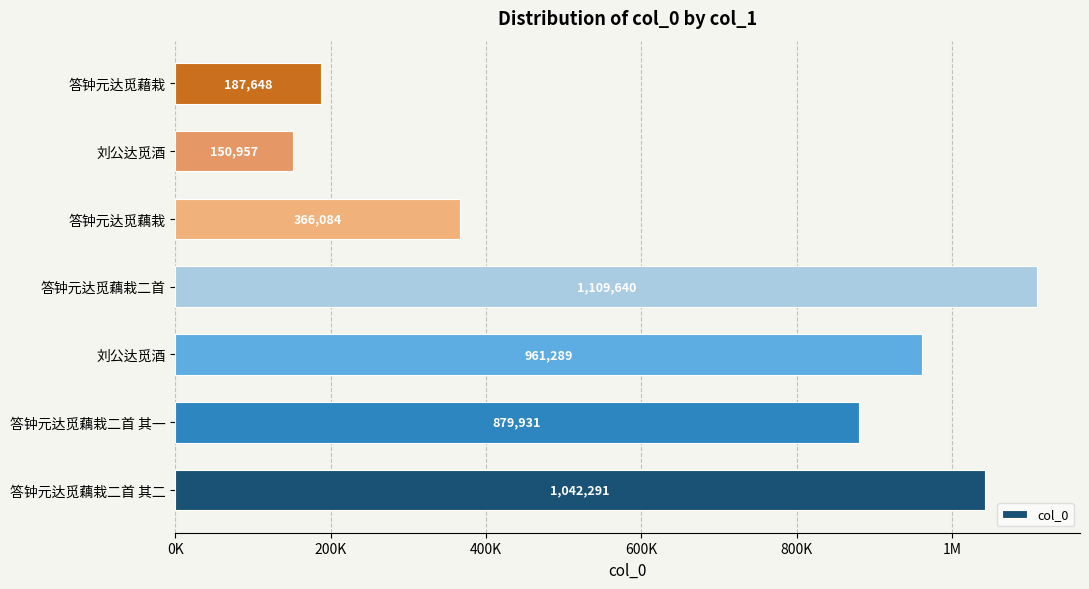

Are the bars horizontal?

Yes